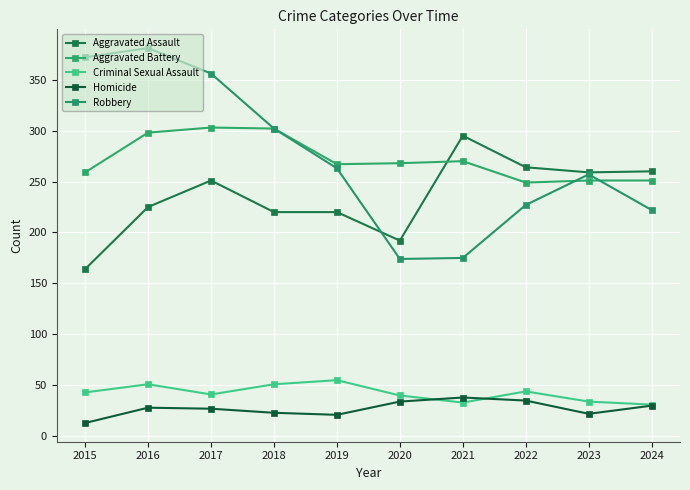

Reading left to right, transcribe all the data shown in this chart.

Aggravated Assault: 2015=164	2016=225	2017=251	2018=220	2019=220	2020=192	2021=295	2022=264	2023=259	2024=260
Aggravated Battery: 2015=259	2016=298	2017=303	2018=302	2019=267	2020=268	2021=270	2022=249	2023=251	2024=251
Criminal Sexual Assault: 2015=43	2016=51	2017=41	2018=51	2019=55	2020=40	2021=33	2022=44	2023=34	2024=31
Homicide: 2015=13	2016=28	2017=27	2018=23	2019=21	2020=34	2021=38	2022=35	2023=22	2024=30
Robbery: 2015=372	2016=381	2017=356	2018=302	2019=263	2020=174	2021=175	2022=227	2023=257	2024=222